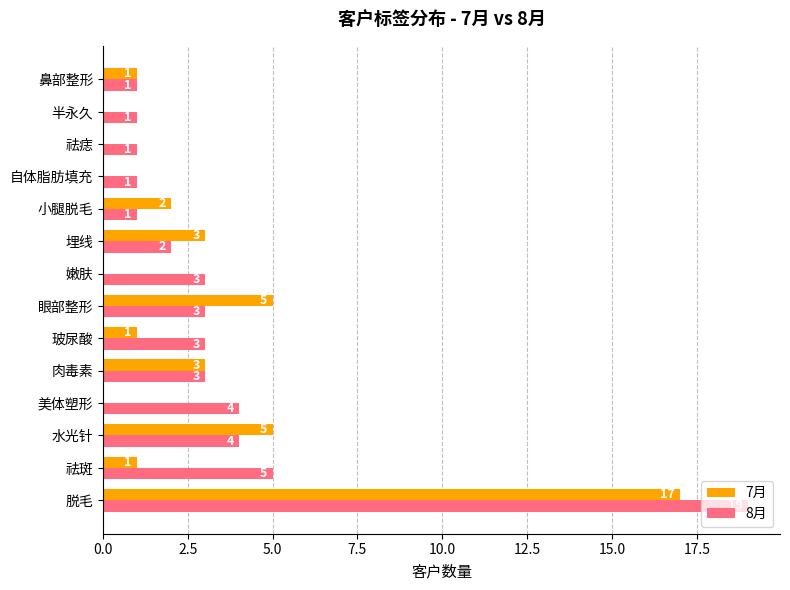

What is the total value across all series at 美体塑形?

4